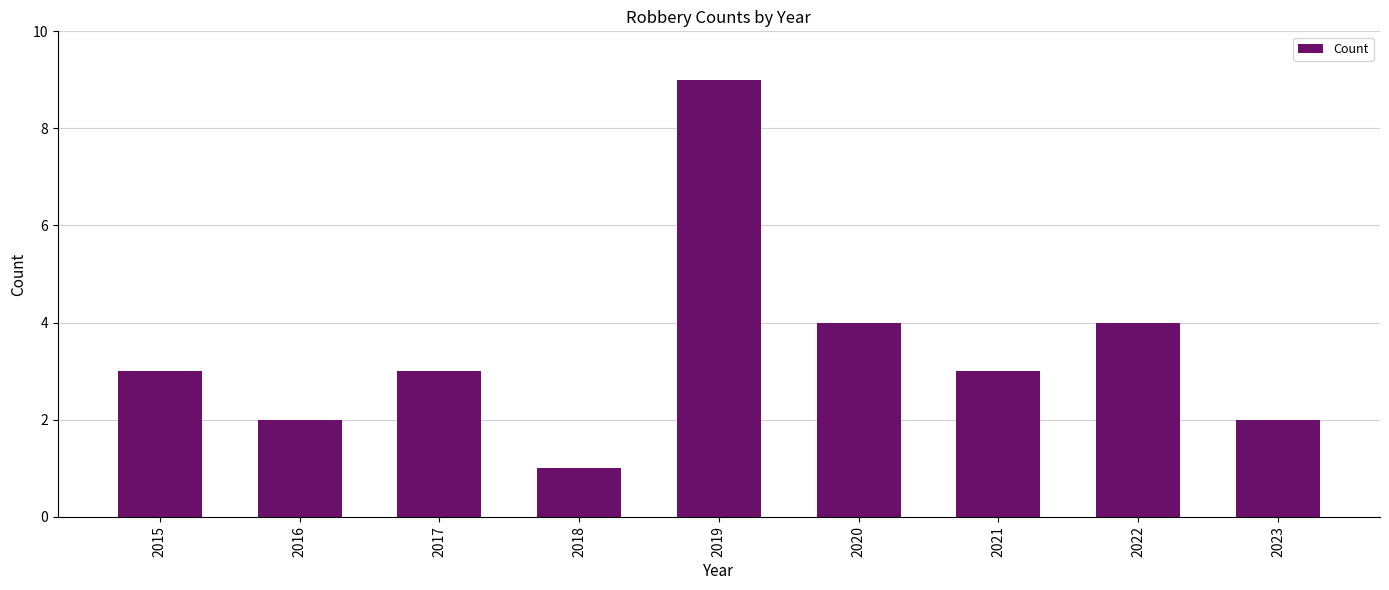

What is the change in value from 2015 to 2018?

-2